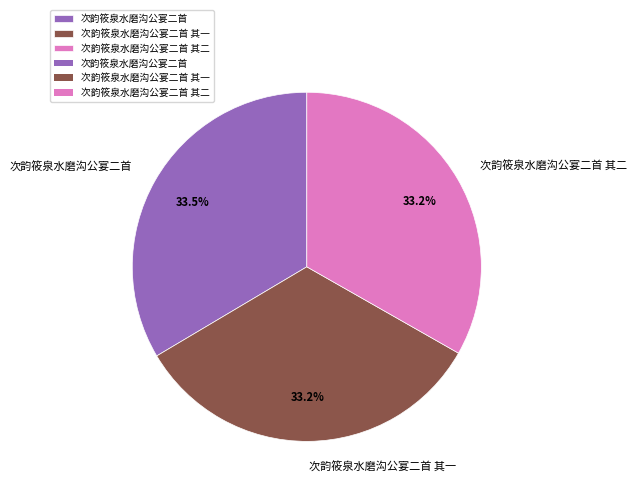

What is the total percentage of 次韵筱泉水磨沟公宴二首 其二 and 次韵筱泉水磨沟公宴二首 其一?

66.5%